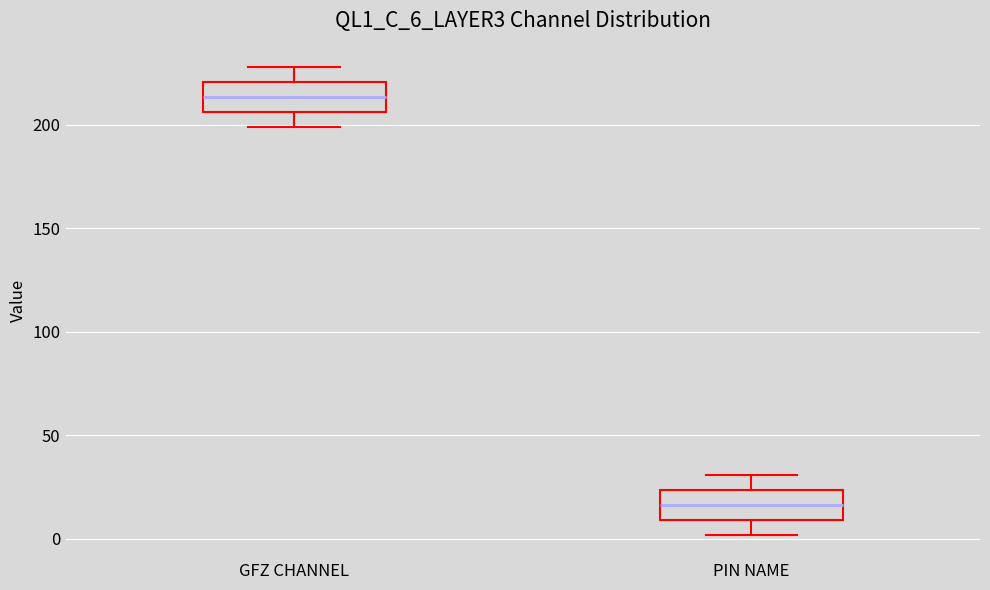

Reading left to right, read every box against the y-axis: the position of its median line, the range the box covers, and the ends of its whiskers. The values are not printed on the chart, so give them approximately, as read against the axis.

GFZ CHANNEL: median 215, box 205 to 220, whiskers 200 to 230
PIN NAME: median 15, box 10 to 25, whiskers 0 to 30